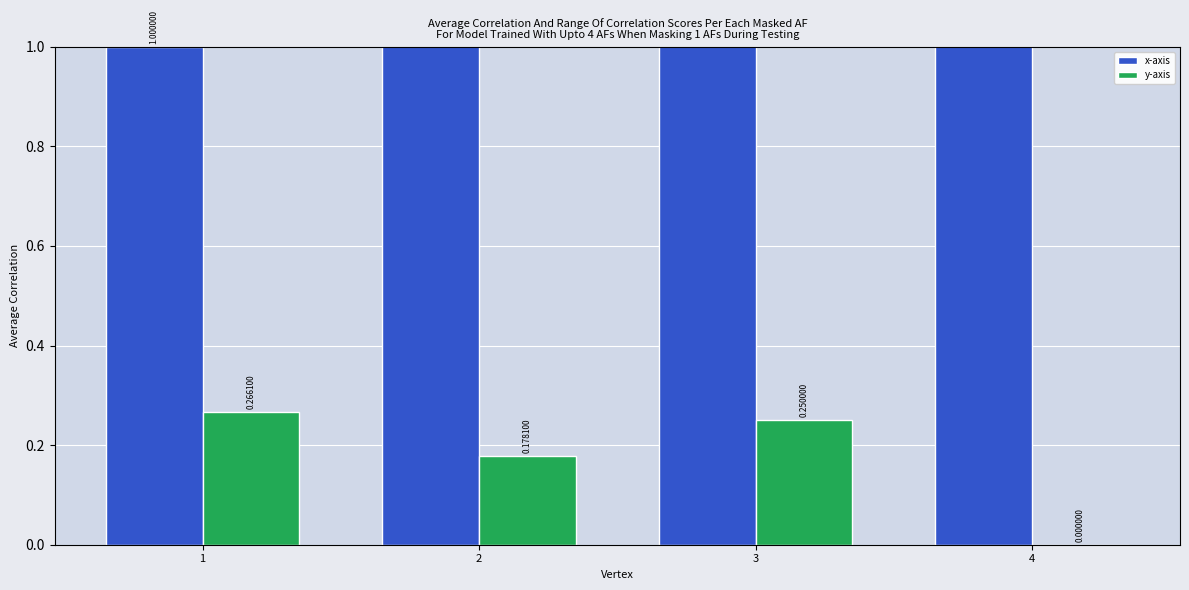

What is the total value across all series at 2?

2.2